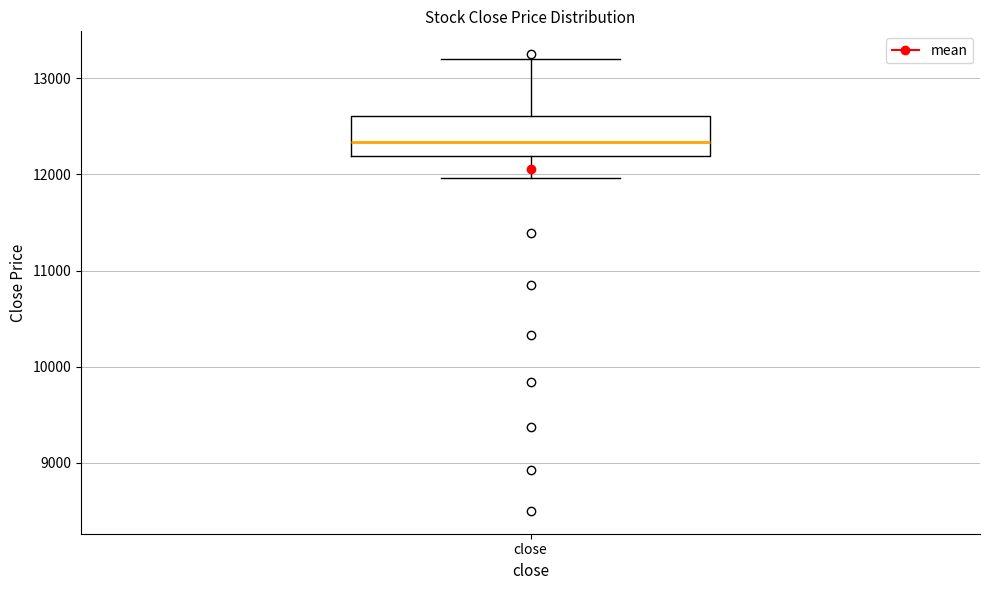

Where is the upper edge of the box for close on the y-axis? The values are not printed on the chart, so give them approximately, as read against the axis.

12600